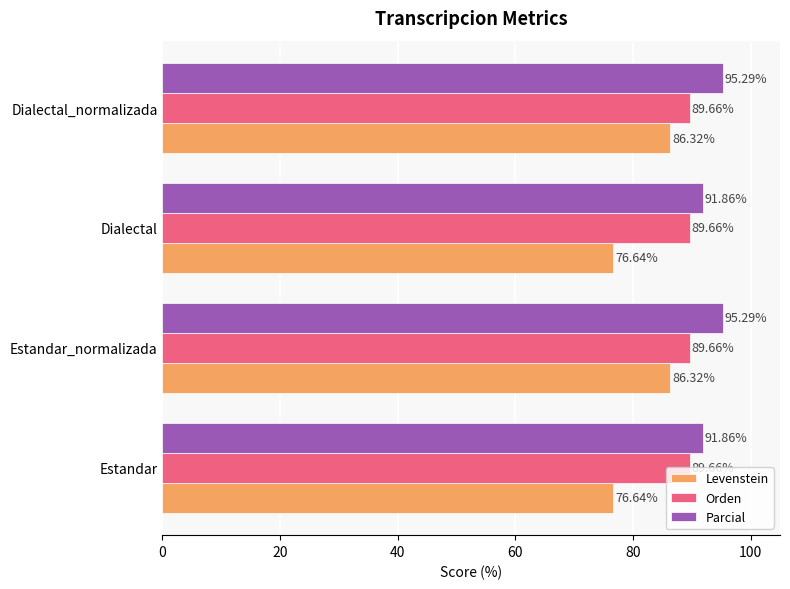

At Dialectal, list the series in order from smallest to largest.

Levenstein, Orden, Parcial